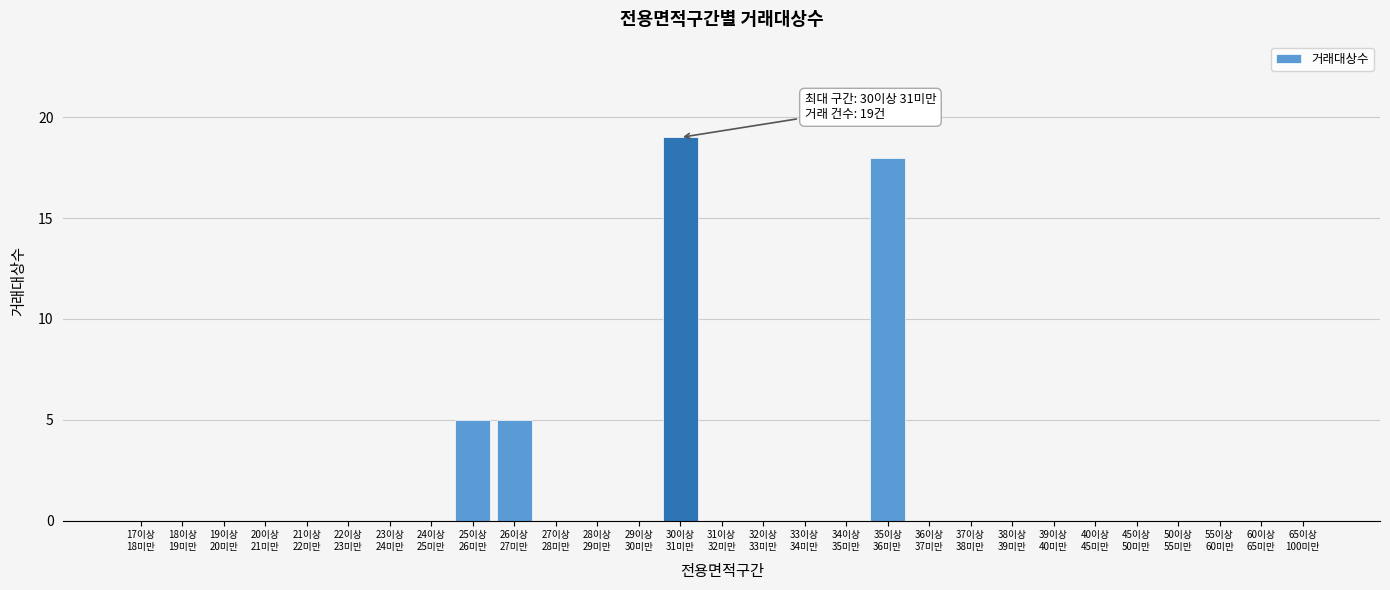

What is the sum of all values?

47